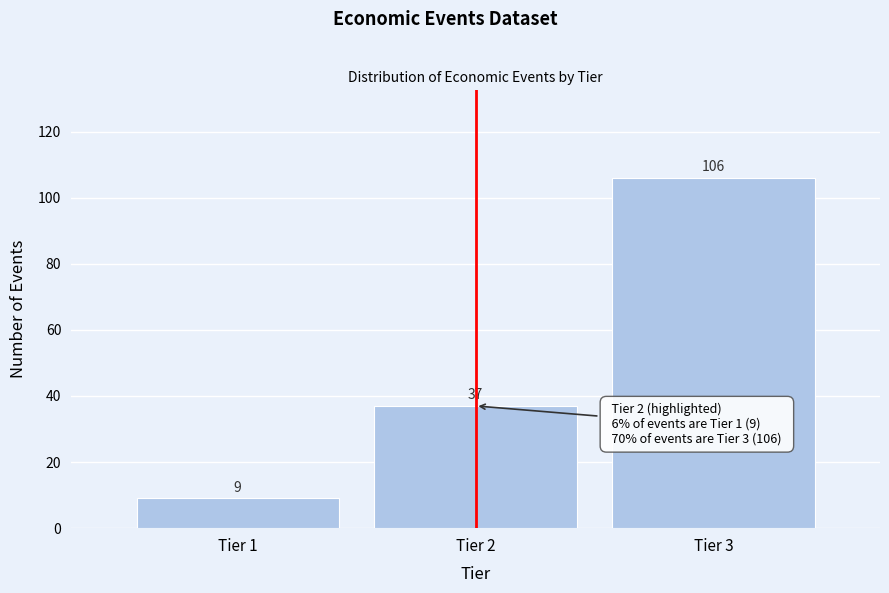

Reading left to right, list all the values displayed in this chart.

Tier 1=9	Tier 2=37	Tier 3=106